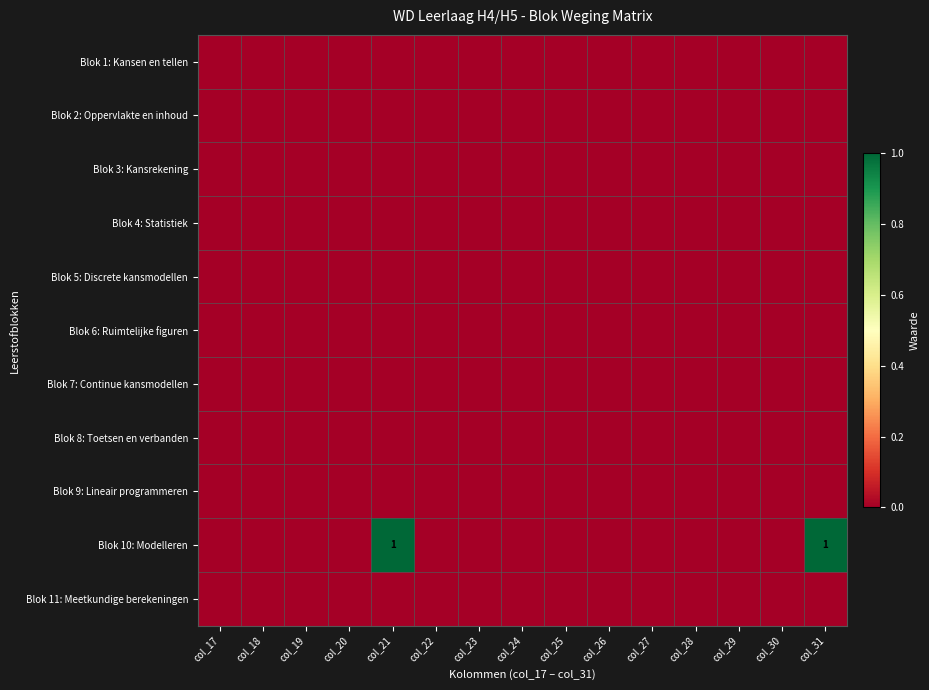

Which category has the lowest value in the Blok 8: Toetsen en verbanden series?

col_17